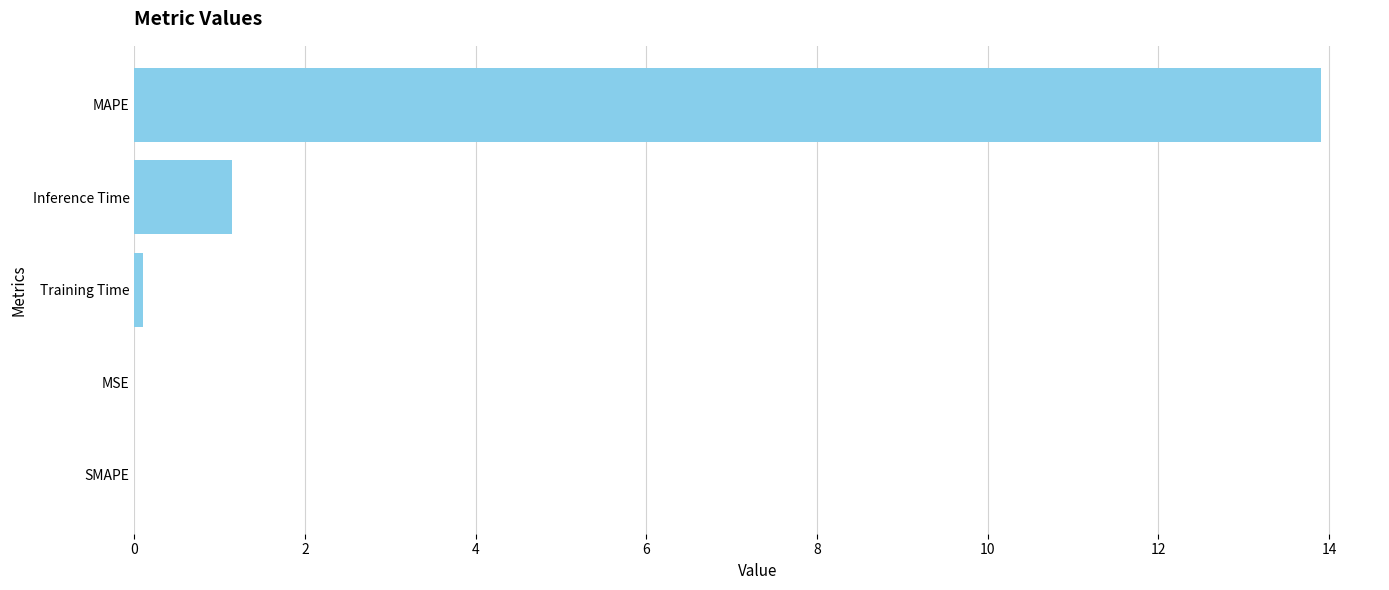

The chart shows a value of 0.7 at Inference Time. True or false?

False